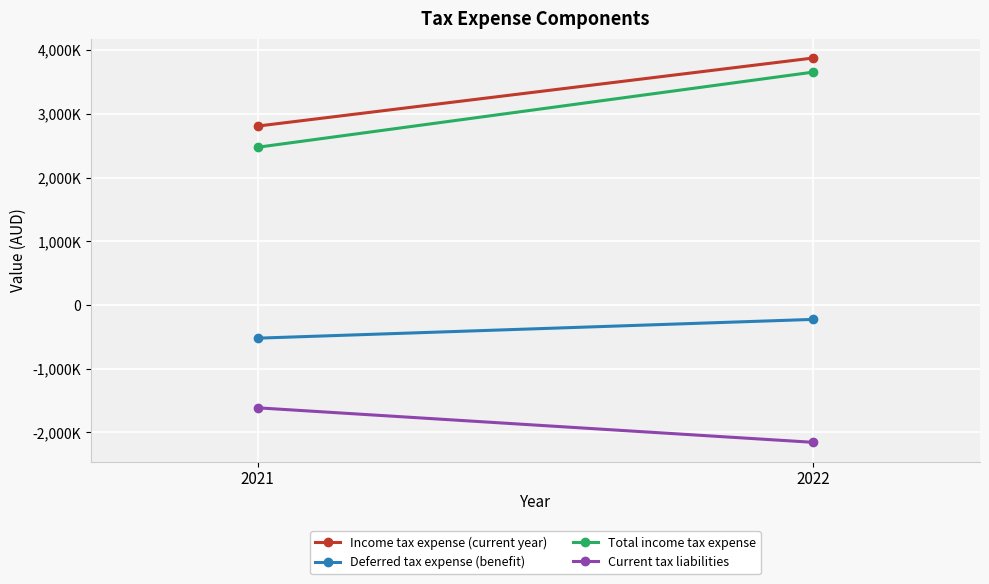

Which series has the largest range (max minus min)?

Total income tax expense